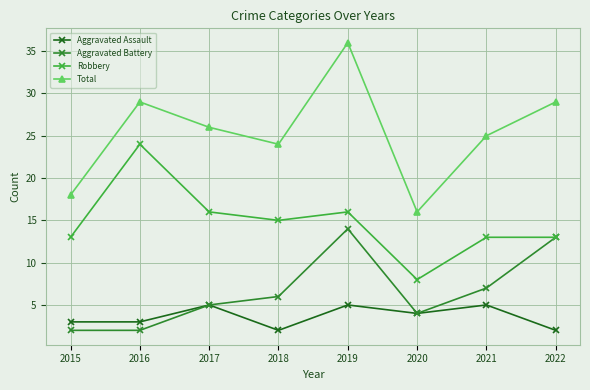

What is the sum of all Total values?

203